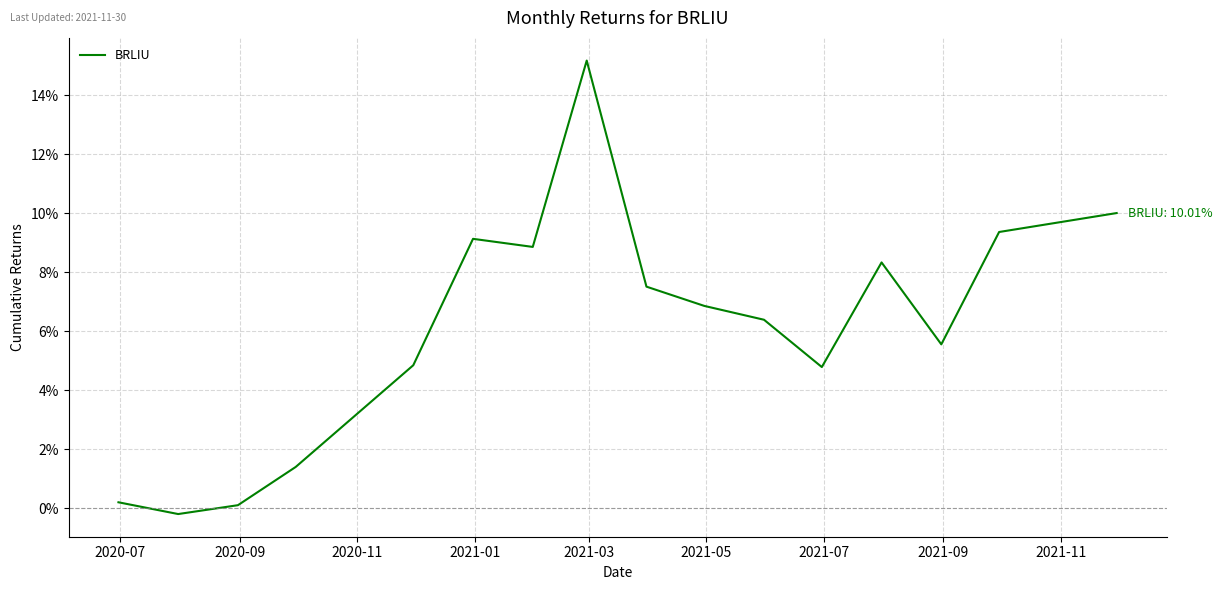

Reading left to right, extract all data points from this chart.

0.2	-0.2	0.1	1.4	4.8	9.1	8.9	15.2	7.5	6.9	6.4	4.8	8.3	5.6	9.4	10.0